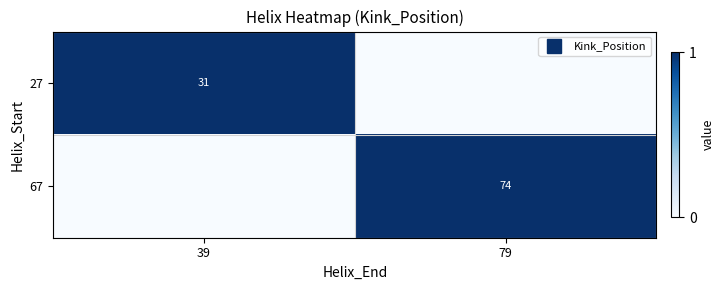

What is the difference between the maximum and minimum values in the 67 series?

1